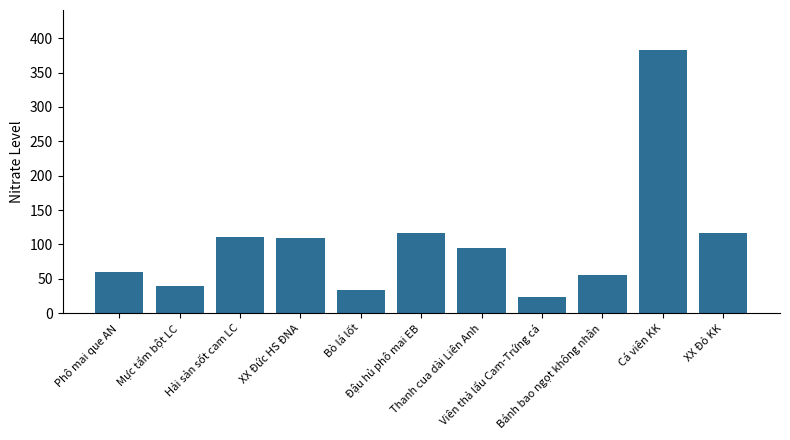

What is the value of the 1st bar from the left?

59.8